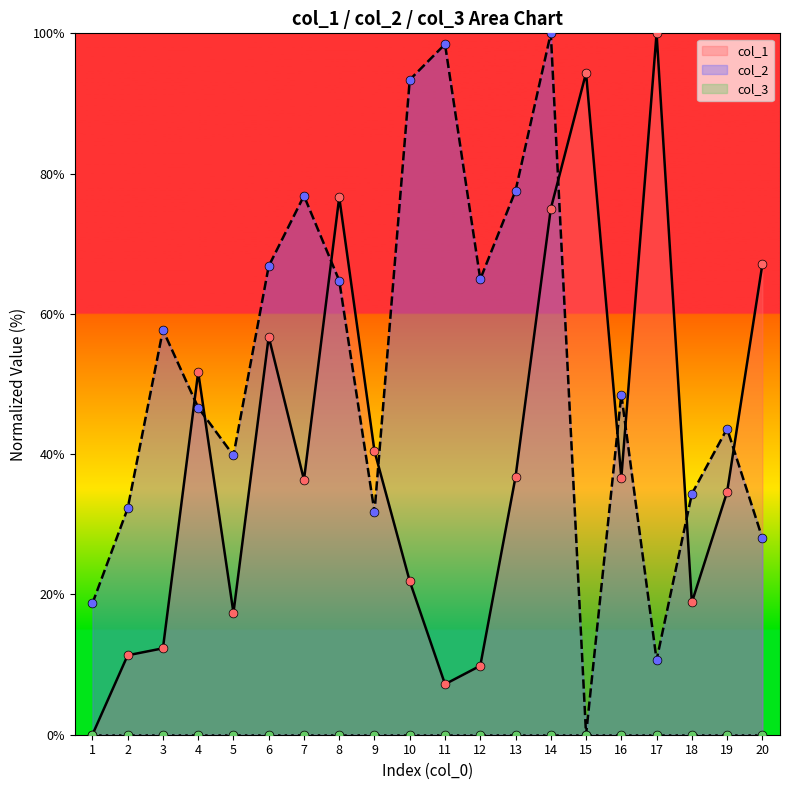

What is the highest value of the col_1 series?

100.0